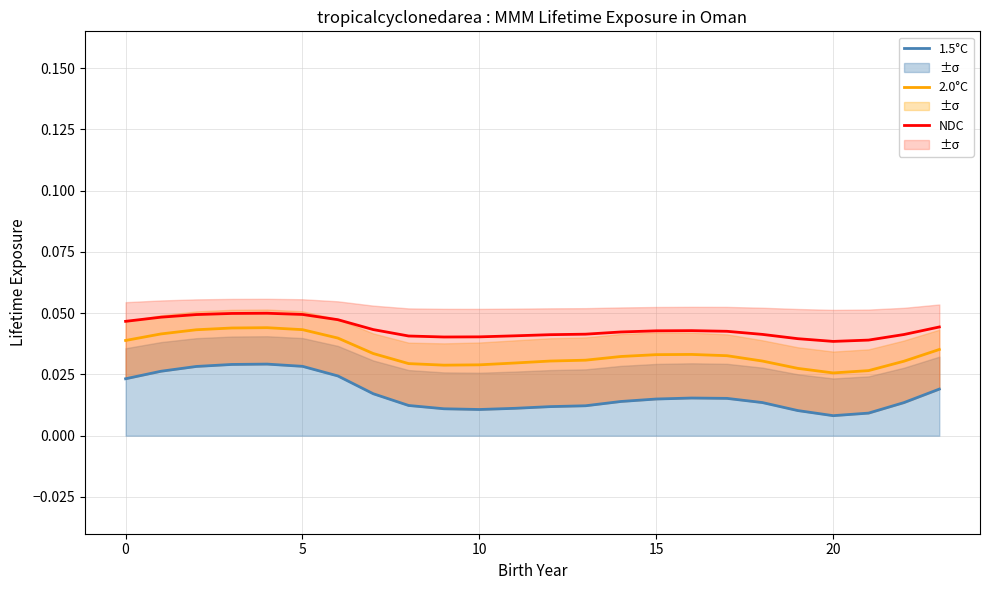

What is the total value across all series at 12?

0.1